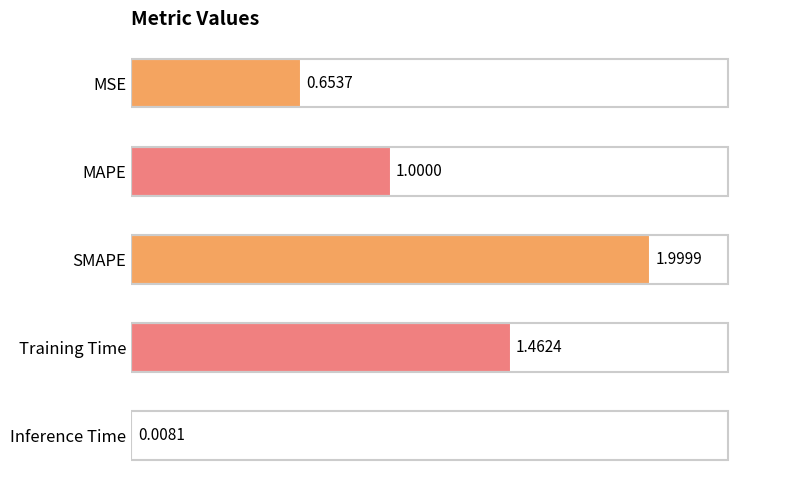

What is the change in value from MAPE to SMAPE?

+1.0